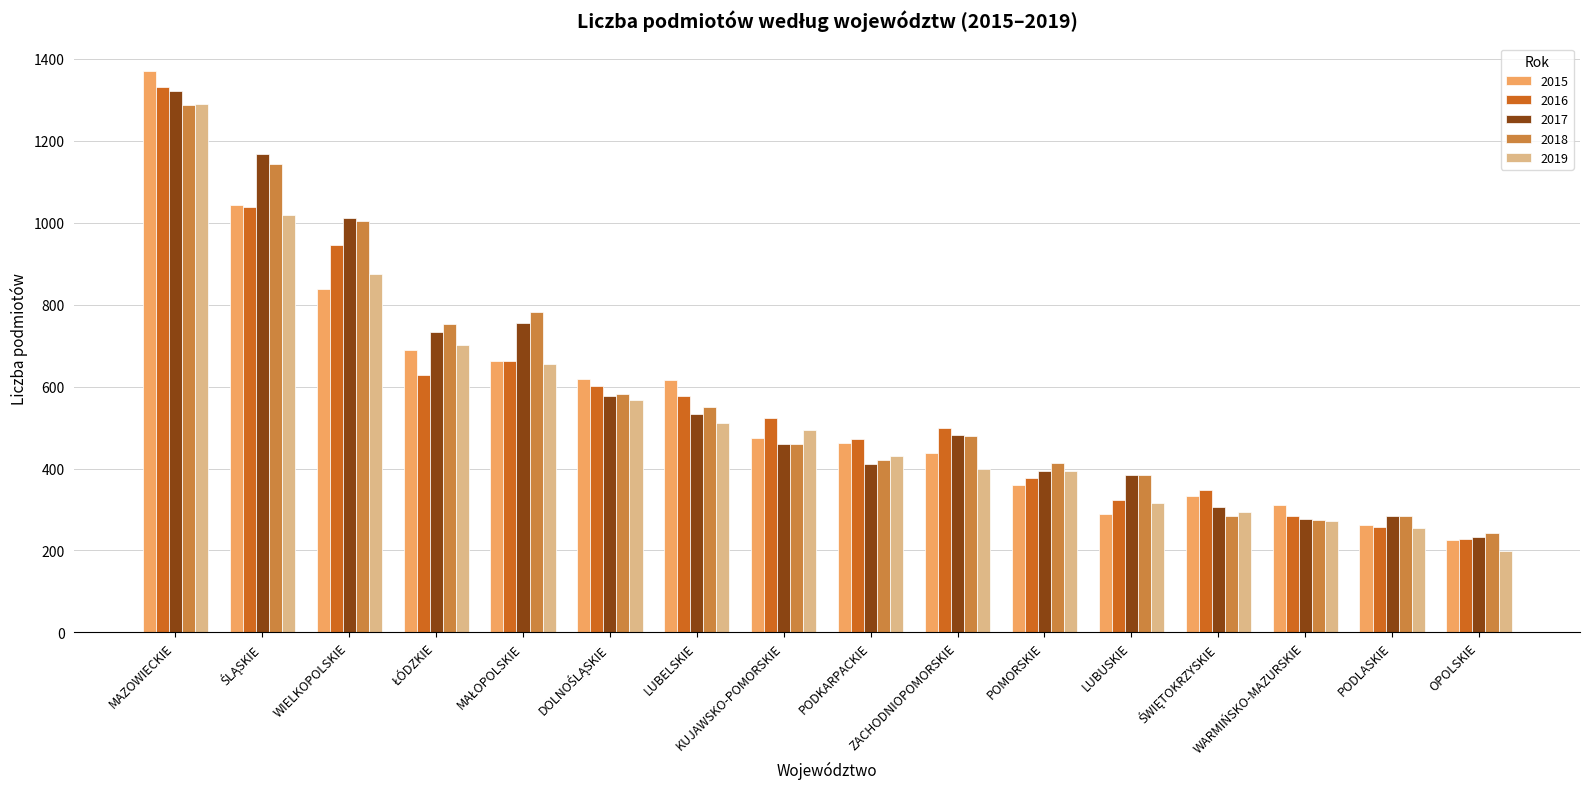

What is the average value of the 2018 series?

584